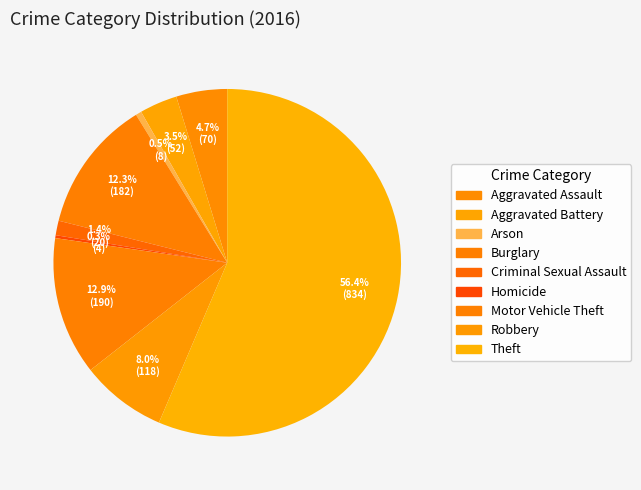

Between Aggravated Battery and Burglary, which is larger?

Burglary